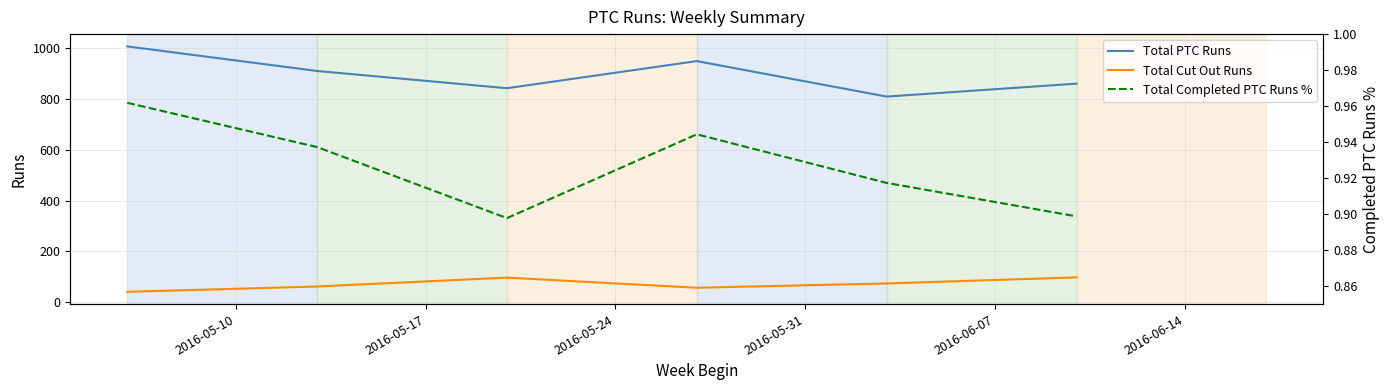

Which series has the largest total across all categories?

Total PTC Runs